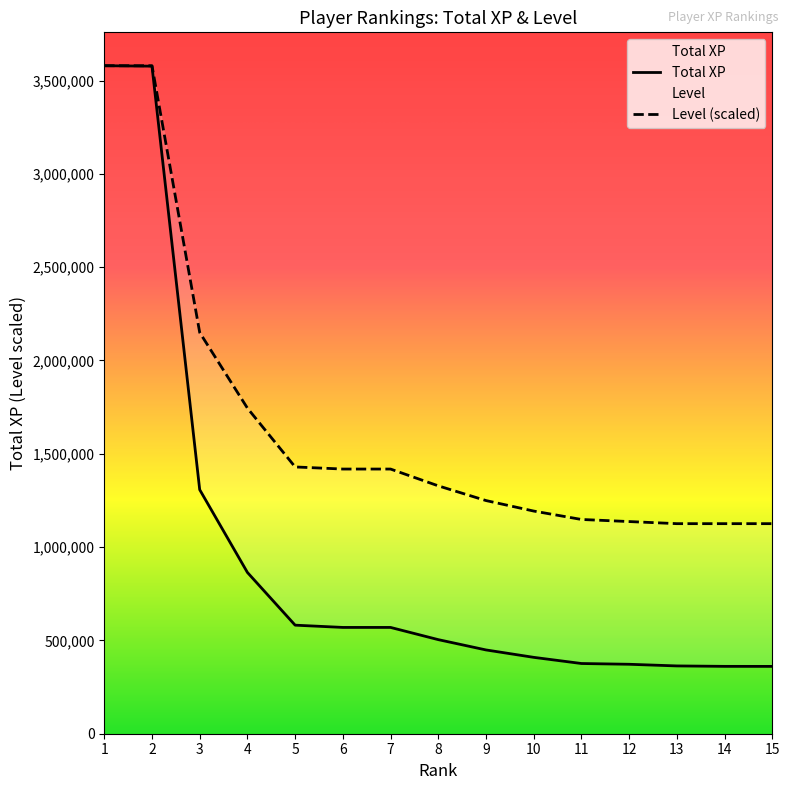

True or false: Total XP and Level cross at least once.

False